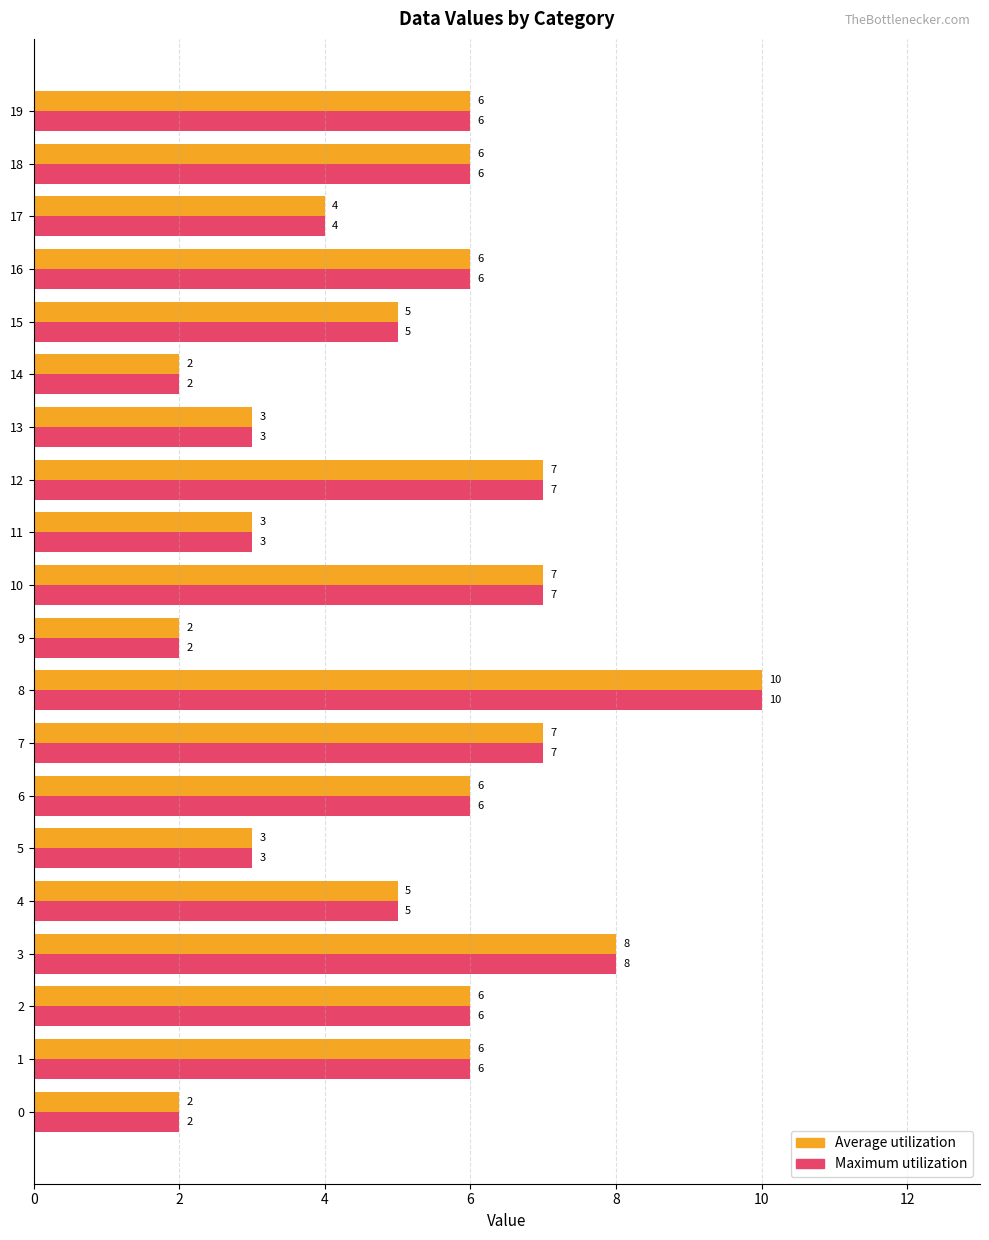

Count the Maximum utilization values in the range 3 to 7.

15